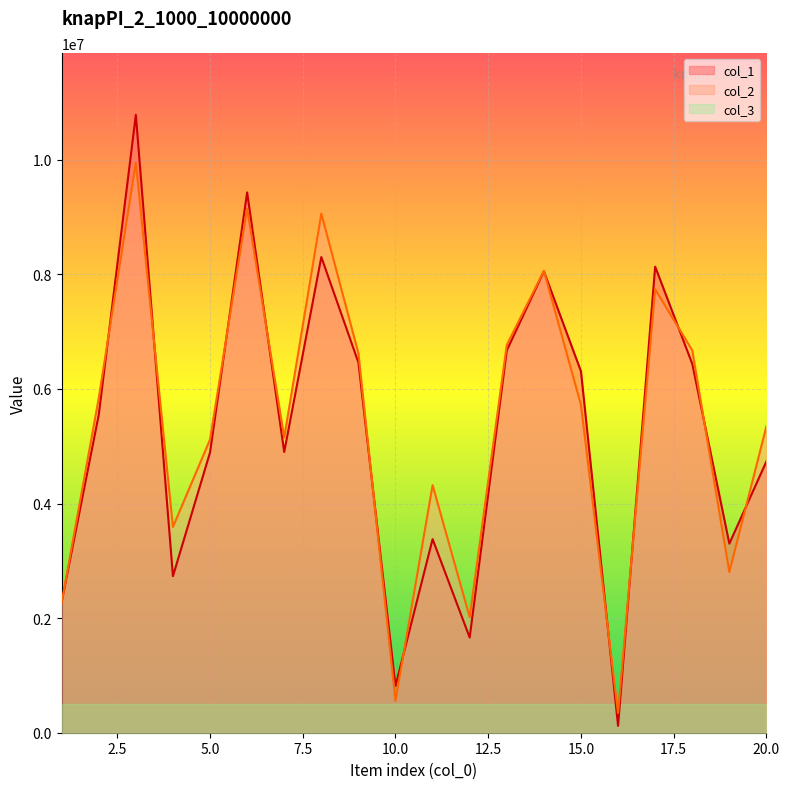

At how many categories does at least one series exceed 8276237?

3